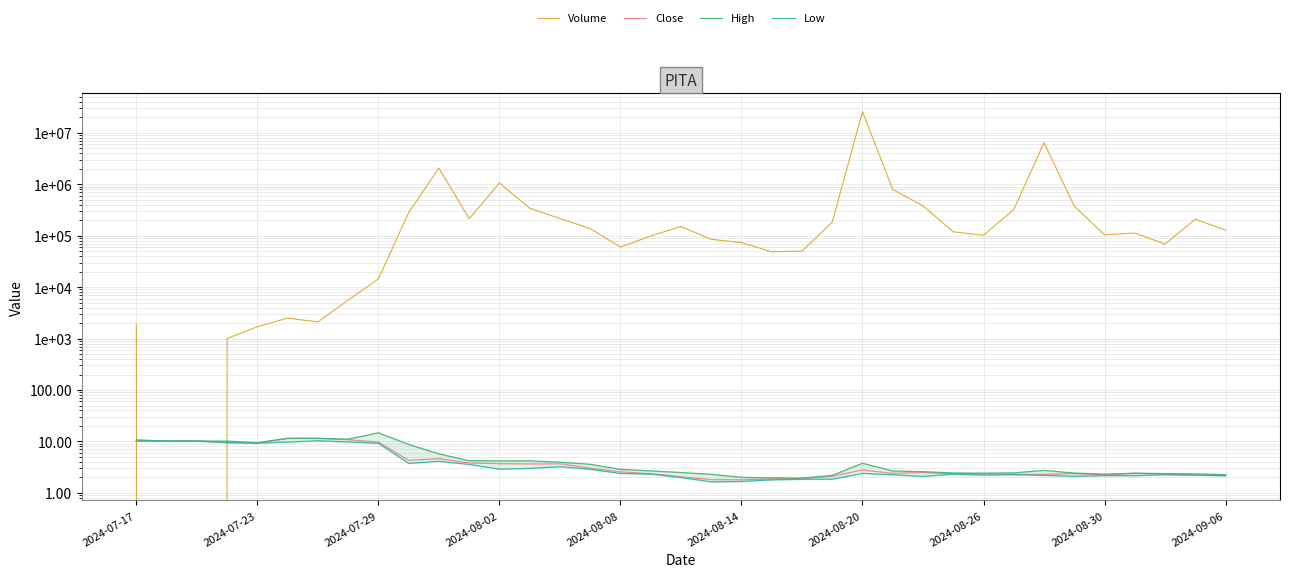

Is it true that High equals 7.0 at 2024-08-26?

False